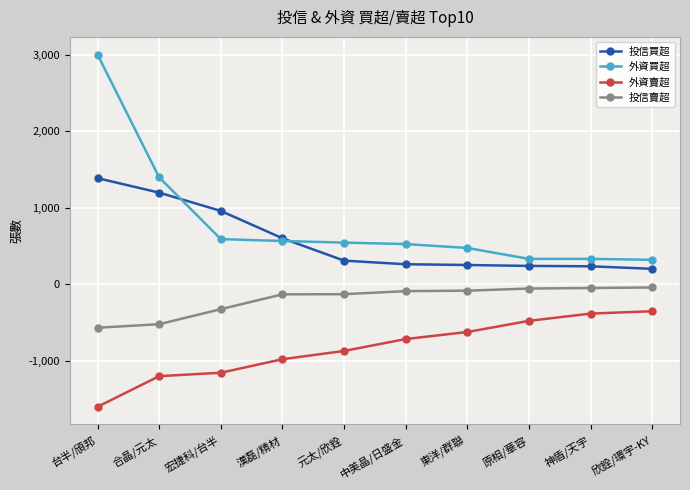

Is it true that 外資賣超 equals -386 at 神盾/天宇?

True